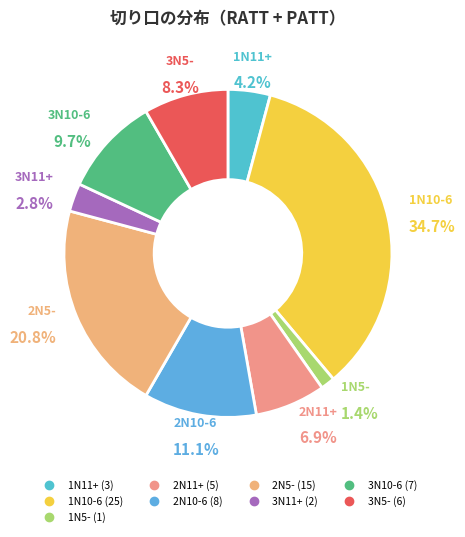

What is the largest slice in the pie chart?

1N10-6